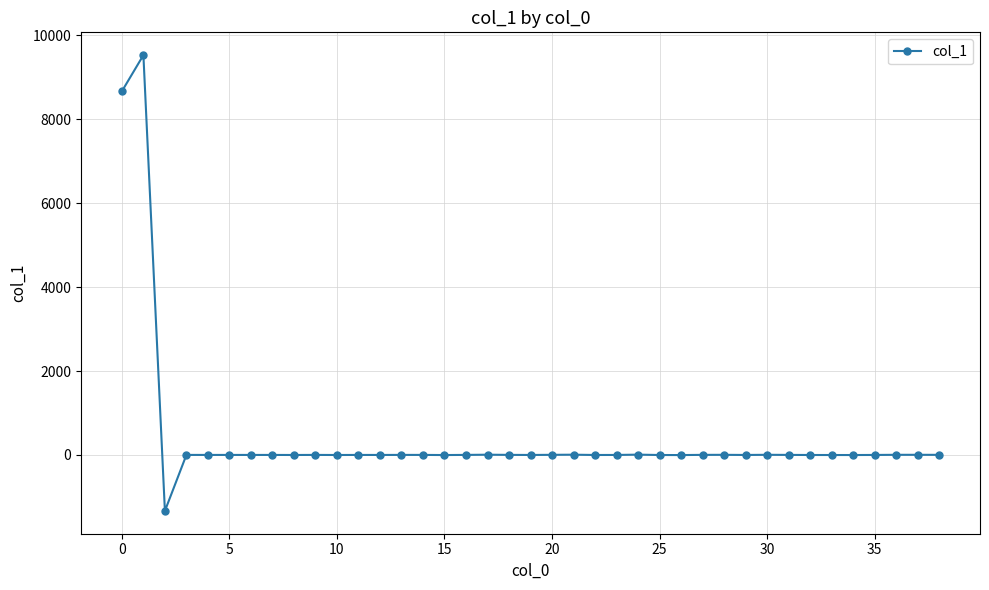

How many lines are shown in the chart?

1